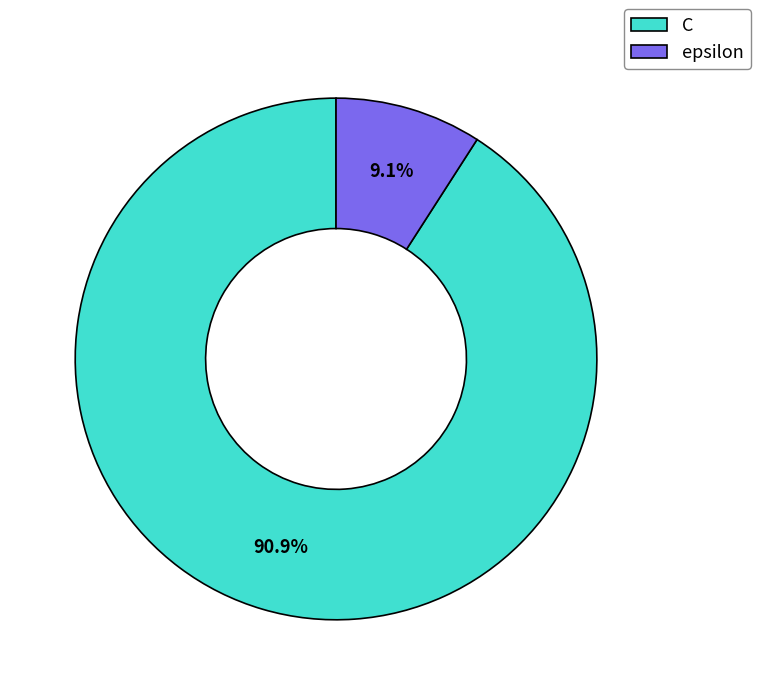

To the nearest percent, what is the difference between the largest and smallest slice percentages?

82%